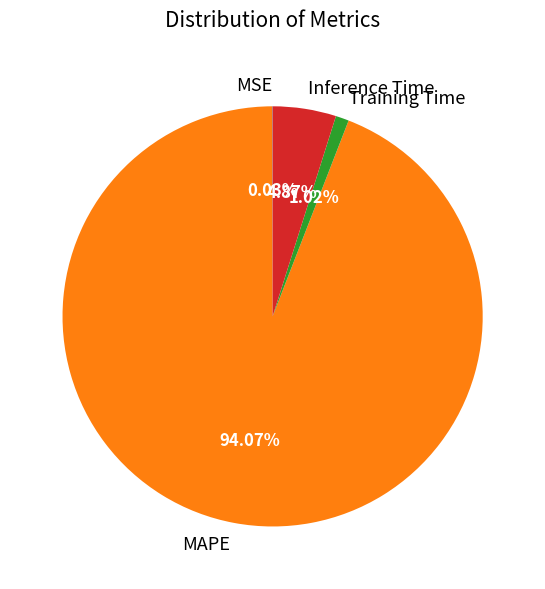

What is the largest slice in the pie chart?

MAPE